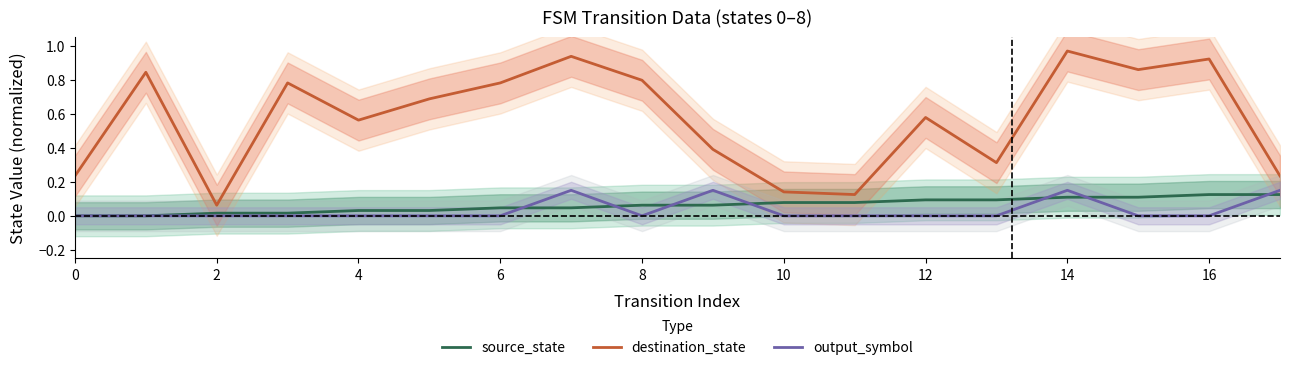

The value of source_state at 10 is 0.1. True or false?

True